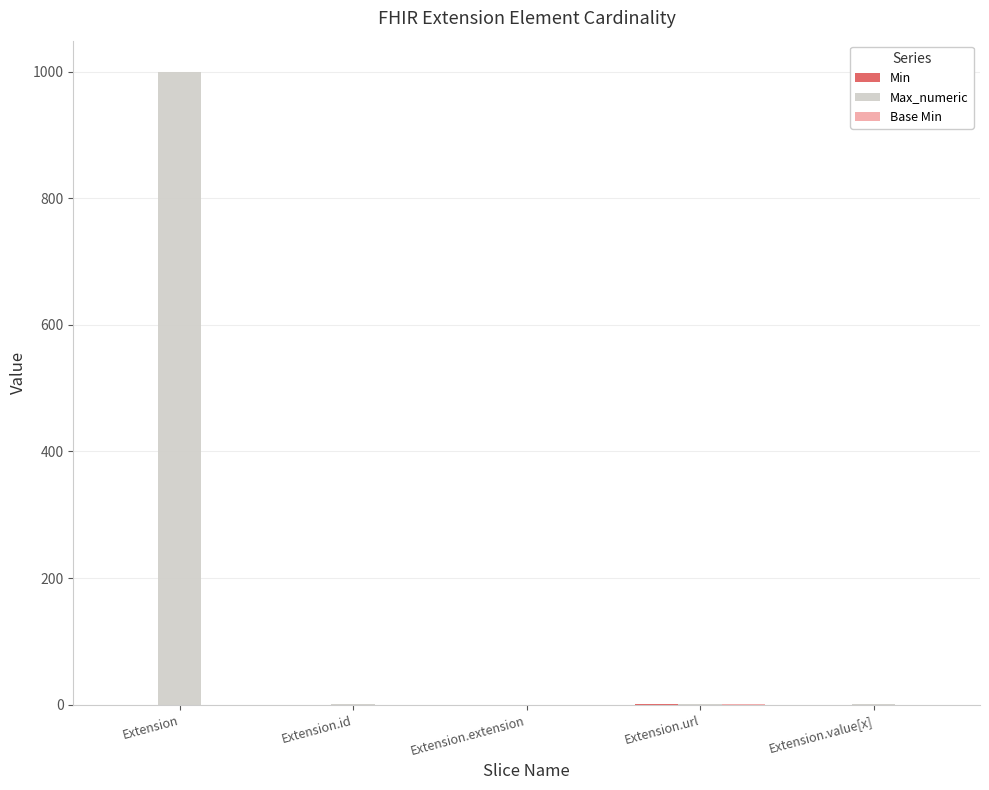

What is the sum of all Max_numeric values?

1002